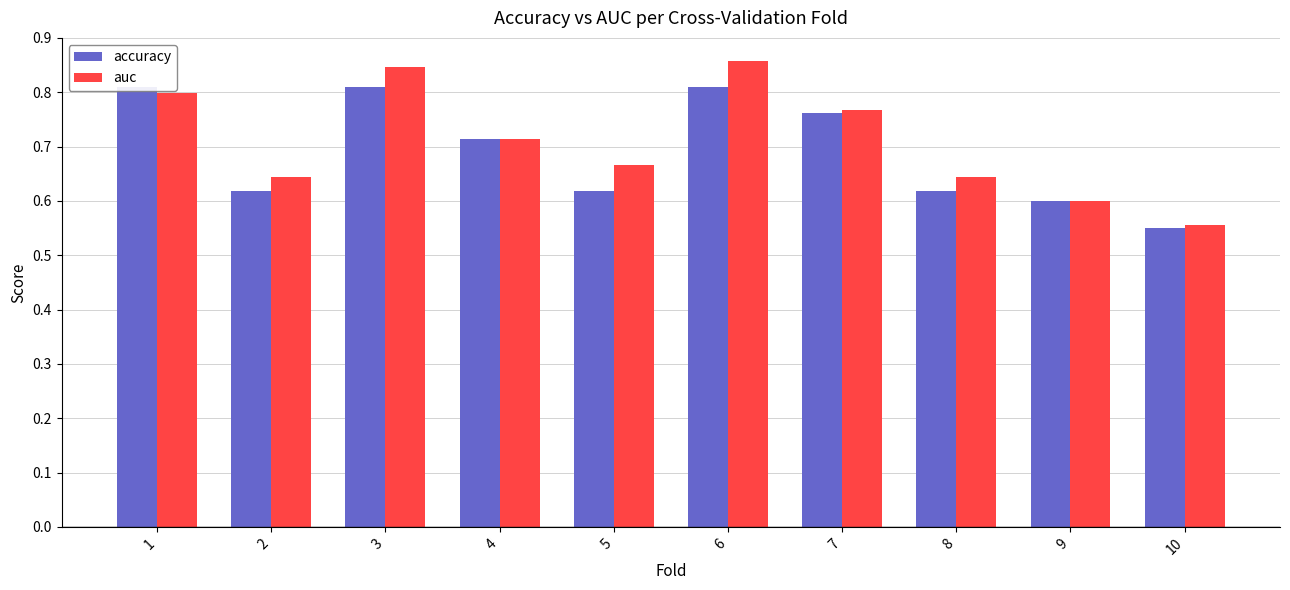

What is the total value across all series at 1?

1.6